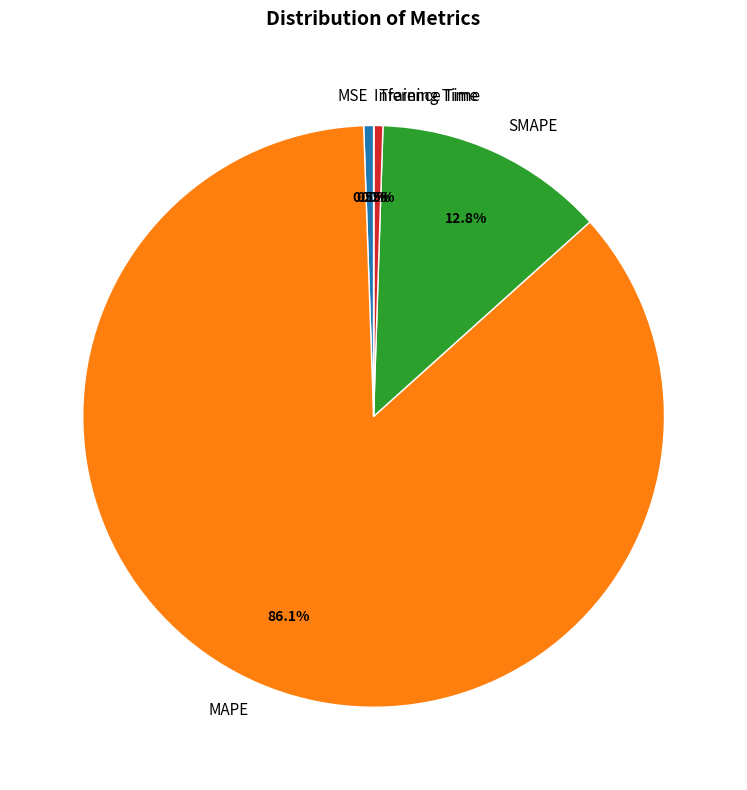

Is there any slice that represents more than half of the pie?

Yes